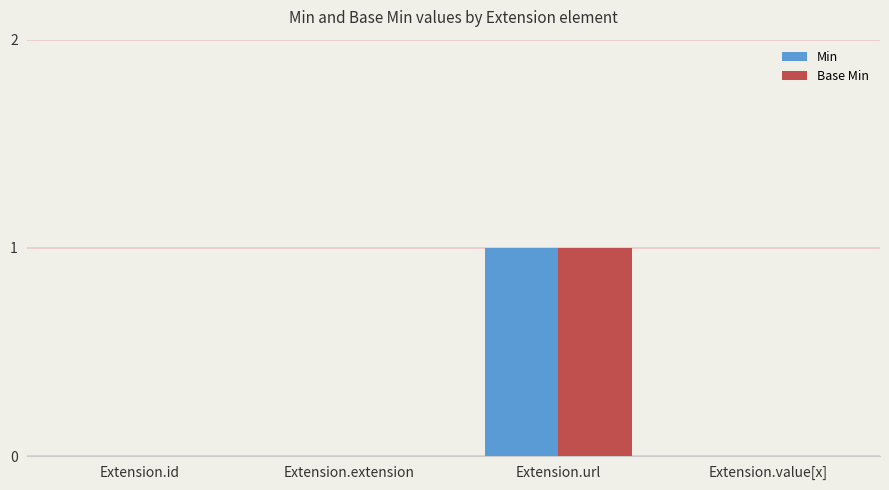

Reading left to right, what are all the values shown in this chart?

Min: 0	0	1	0
Base Min: 0	0	1	0